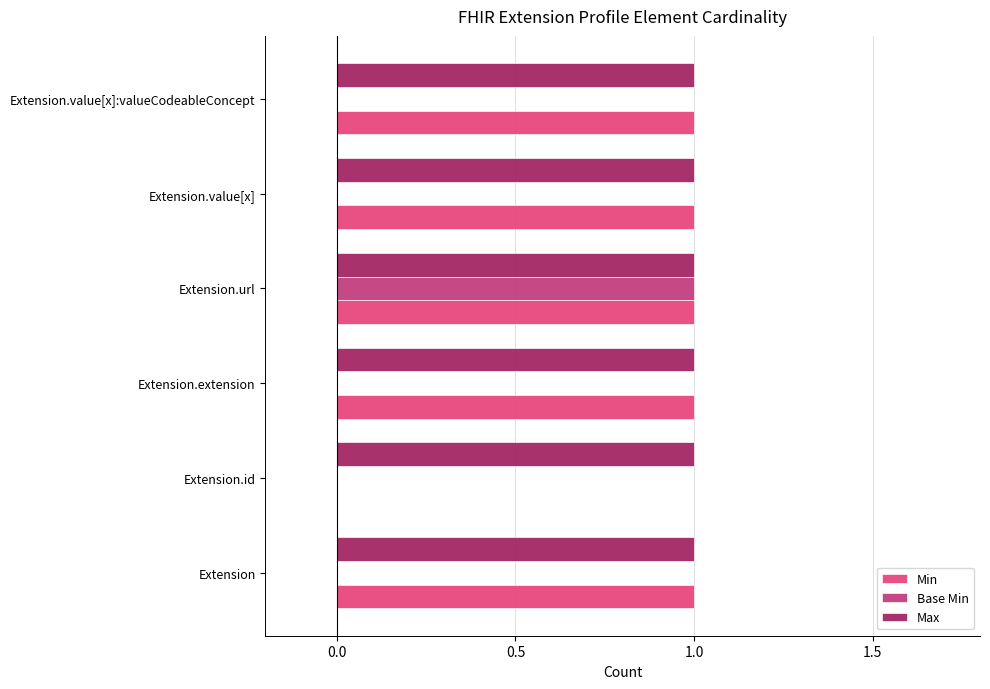

Is the value of Base Min at Extension.value[x]:valueCodeableConcept greater than the value of Max at Extension.value[x]?

No